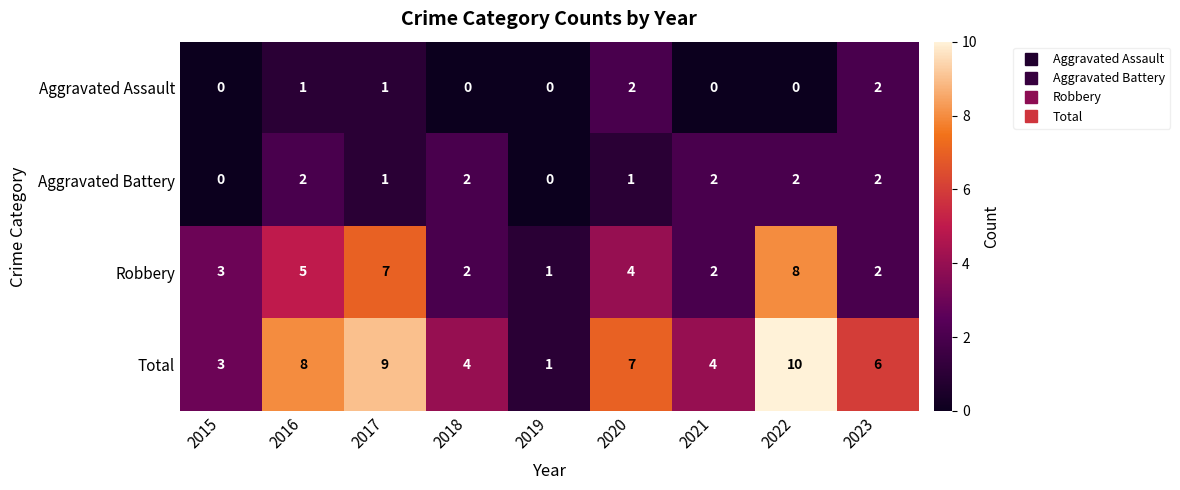

What is the sum of the Robbery values at 2018 and 2023?

4